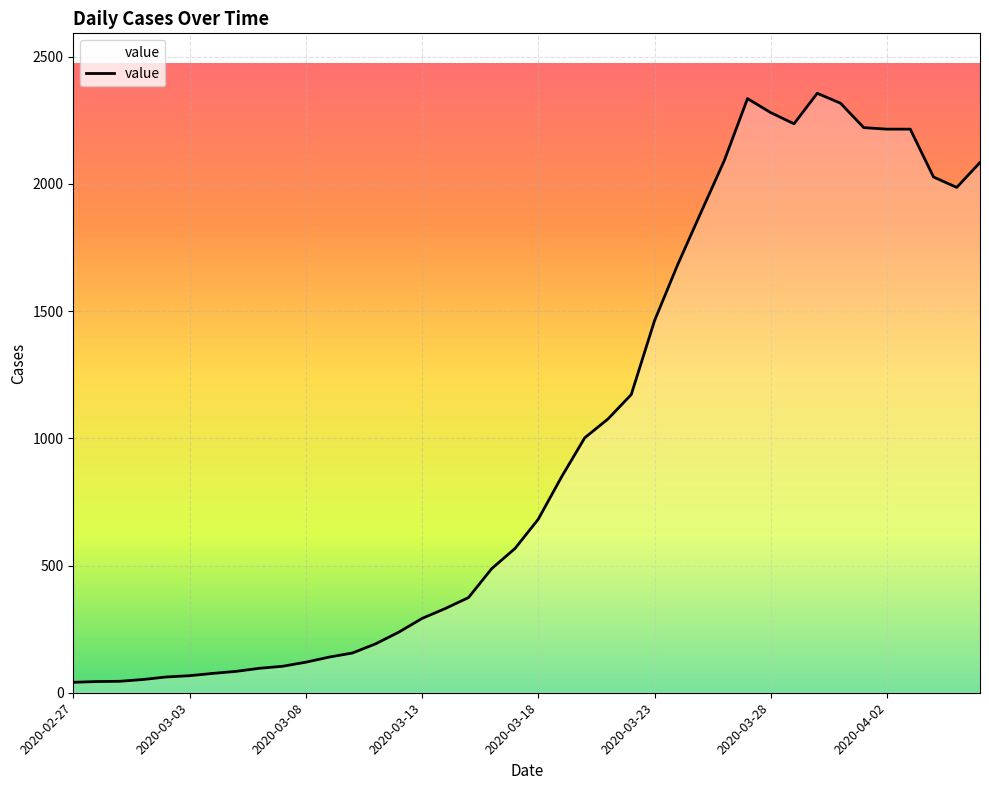

What is the maximum value shown in the chart?

2356